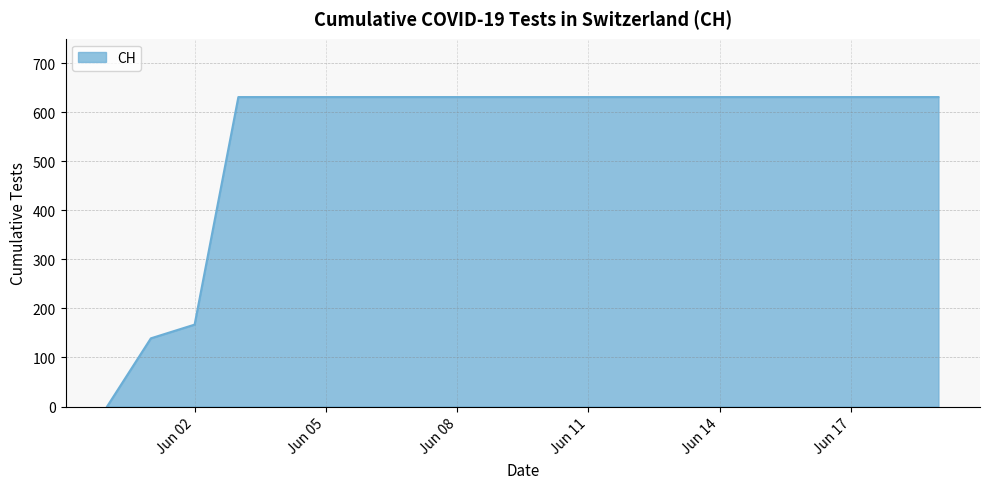

Does the chart have visible grid lines?

Yes